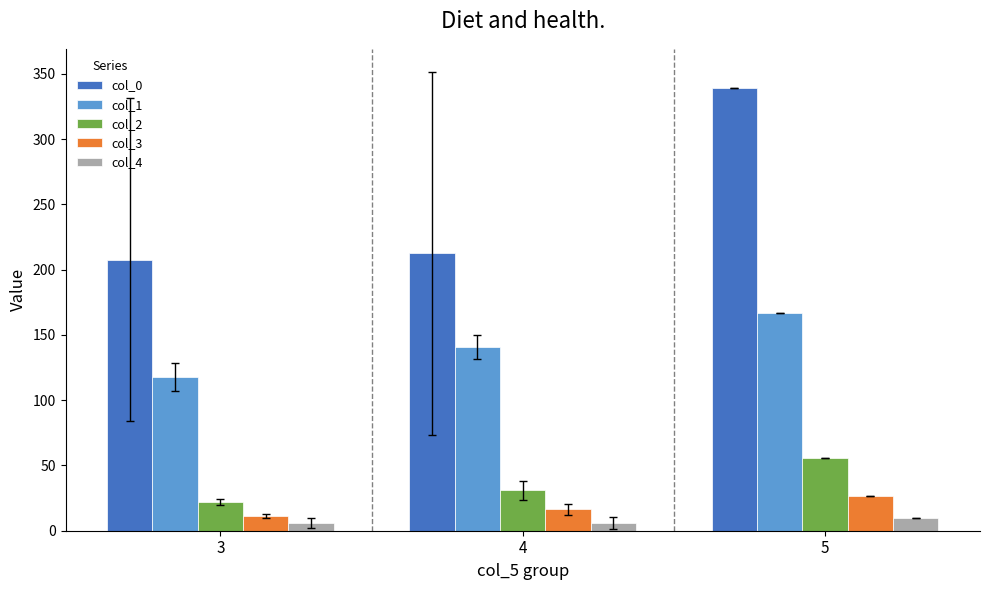

What is the sum of all col_1 values?

425.0